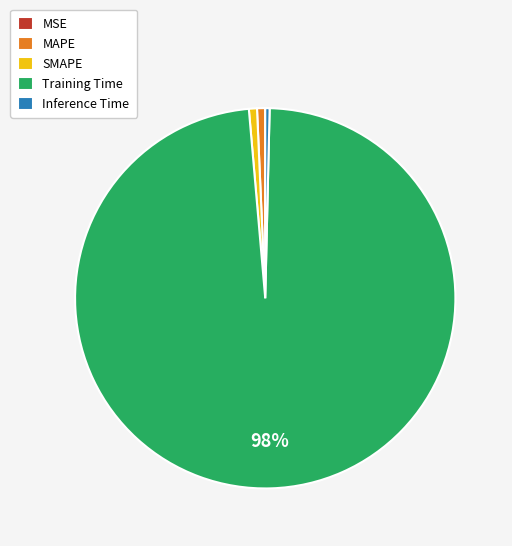

What is the majority slice?

Training Time